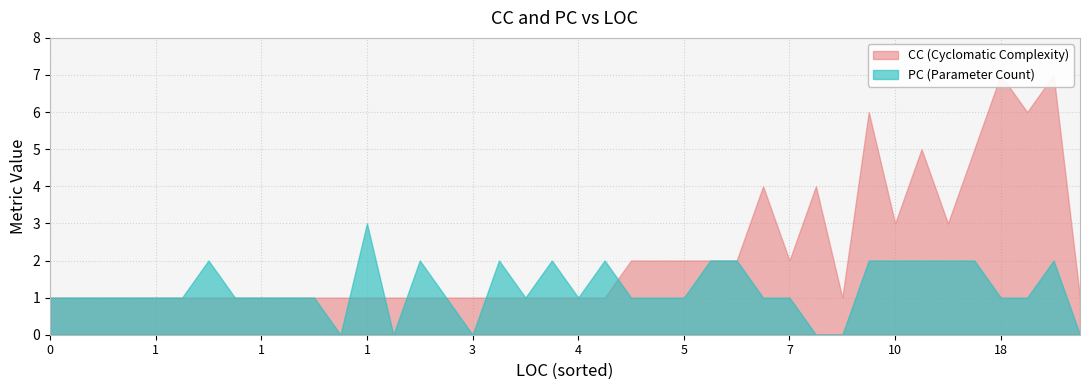

Rank the series at 0 from lowest to highest value.

CC, PC